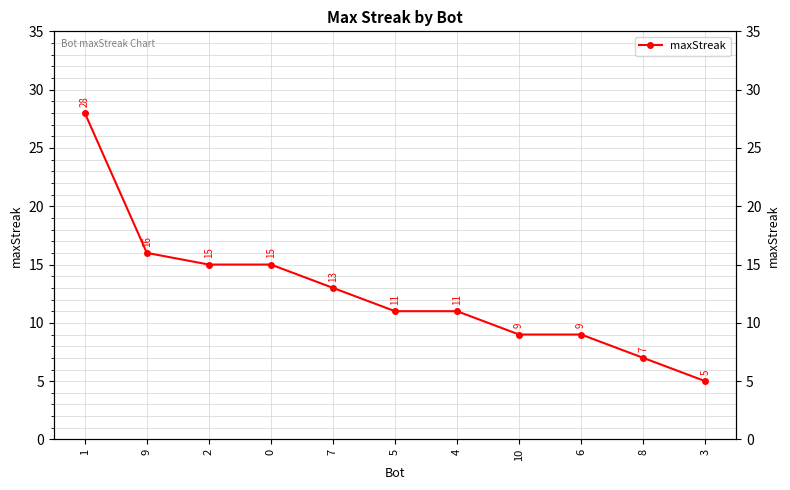

Does the chart have visible grid lines?

Yes